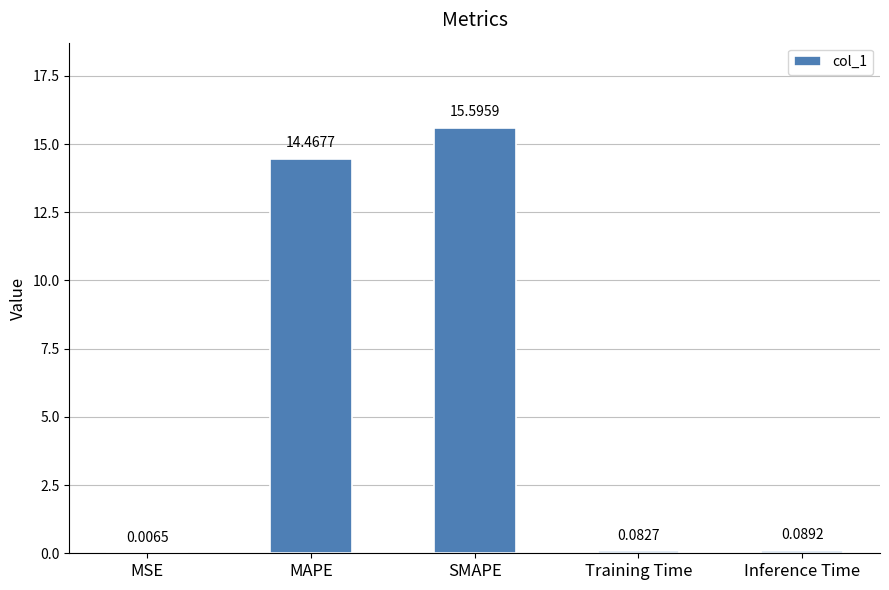

What is the average value?

6.0